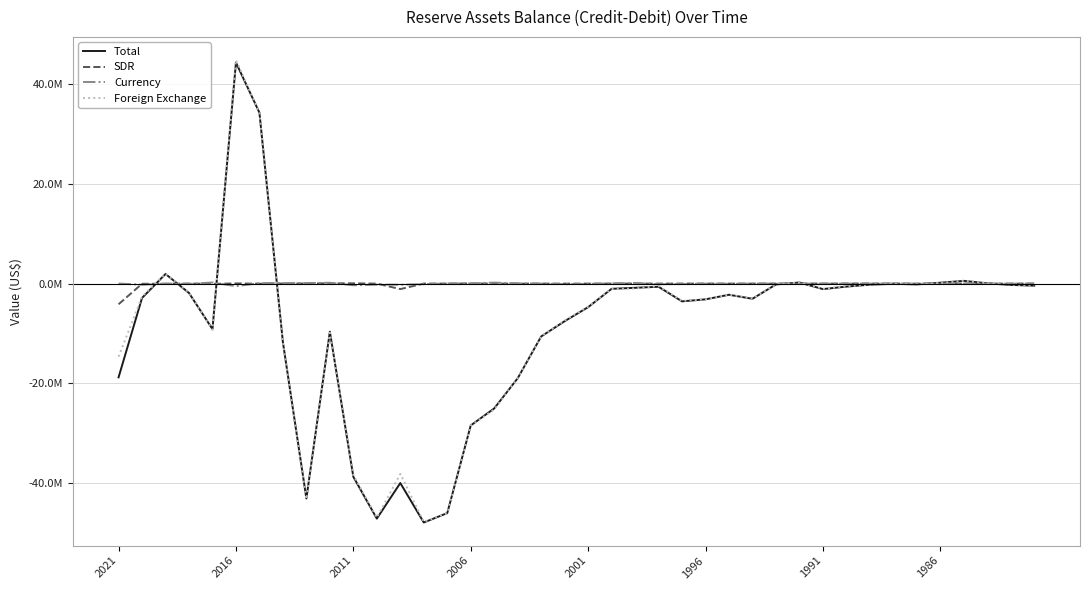

Which category has the lowest value in the Currency series?

2016